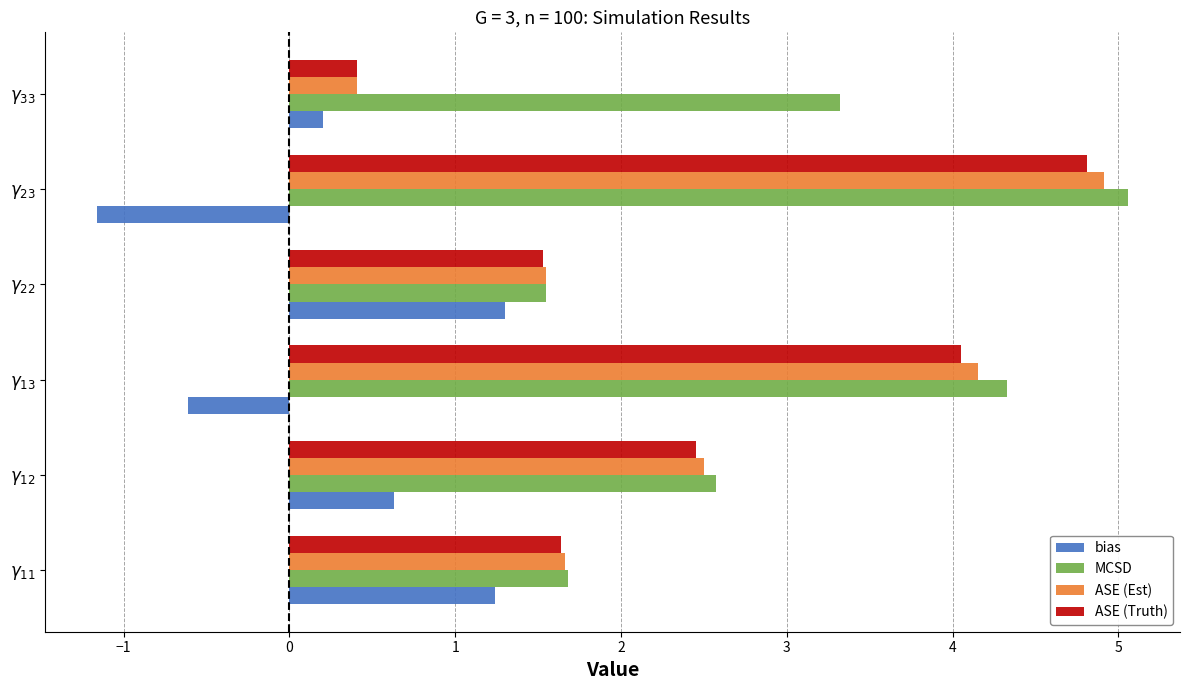

What is the maximum value shown in the chart?

5.1